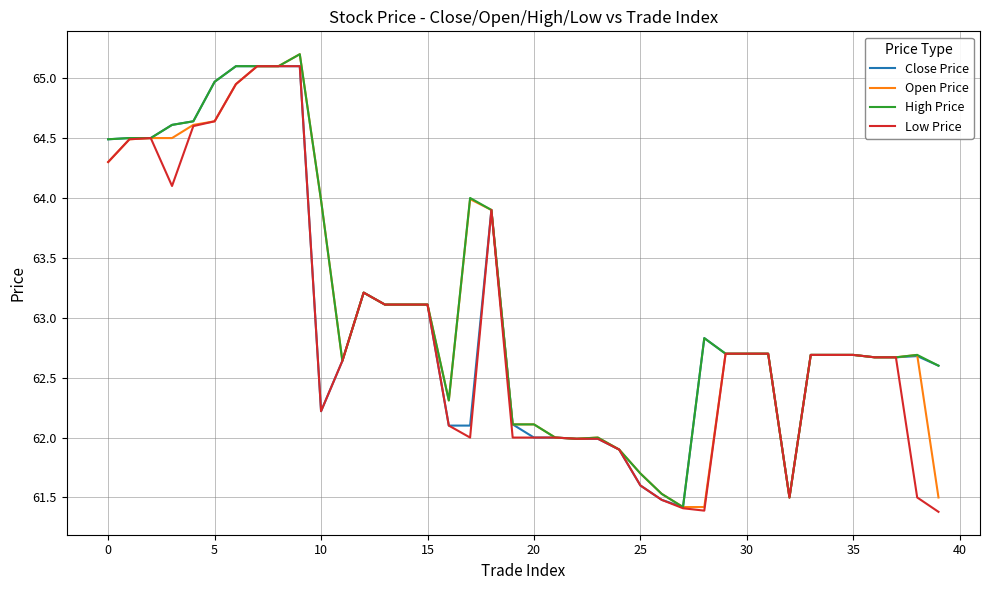

What is the greatest value displayed?

65.2